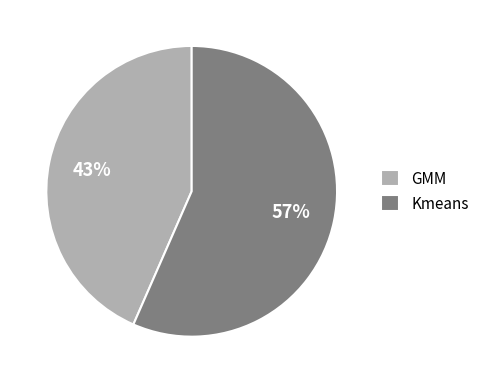

Is Kmeans the majority of the pie?

Yes